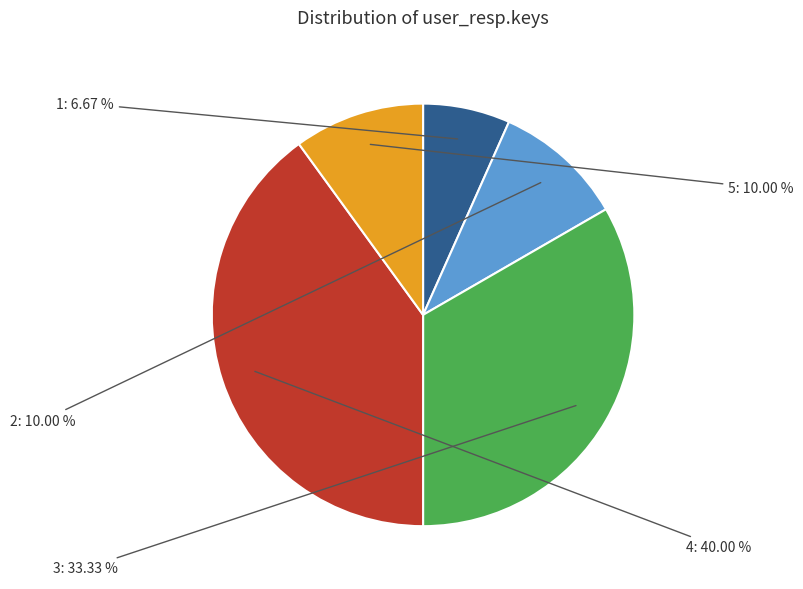

Which category has the smallest portion of the pie?

1